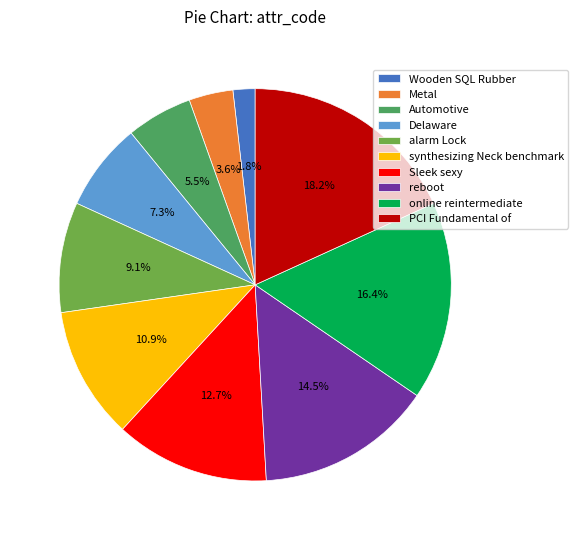

Is there any slice that represents more than half of the pie?

No